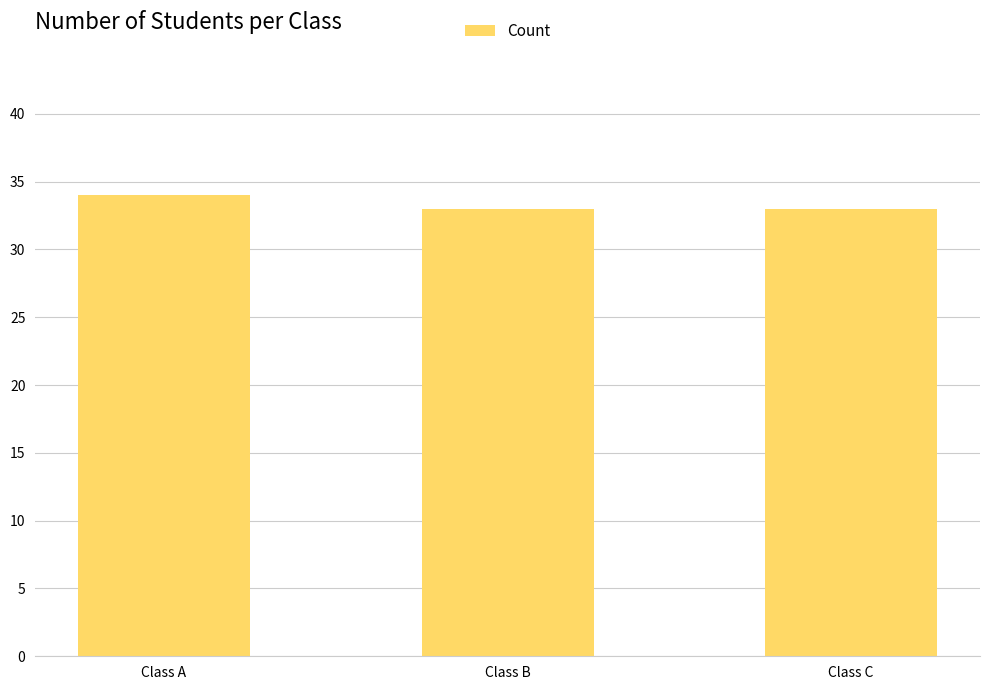

What is the minimum value shown in the chart?

33